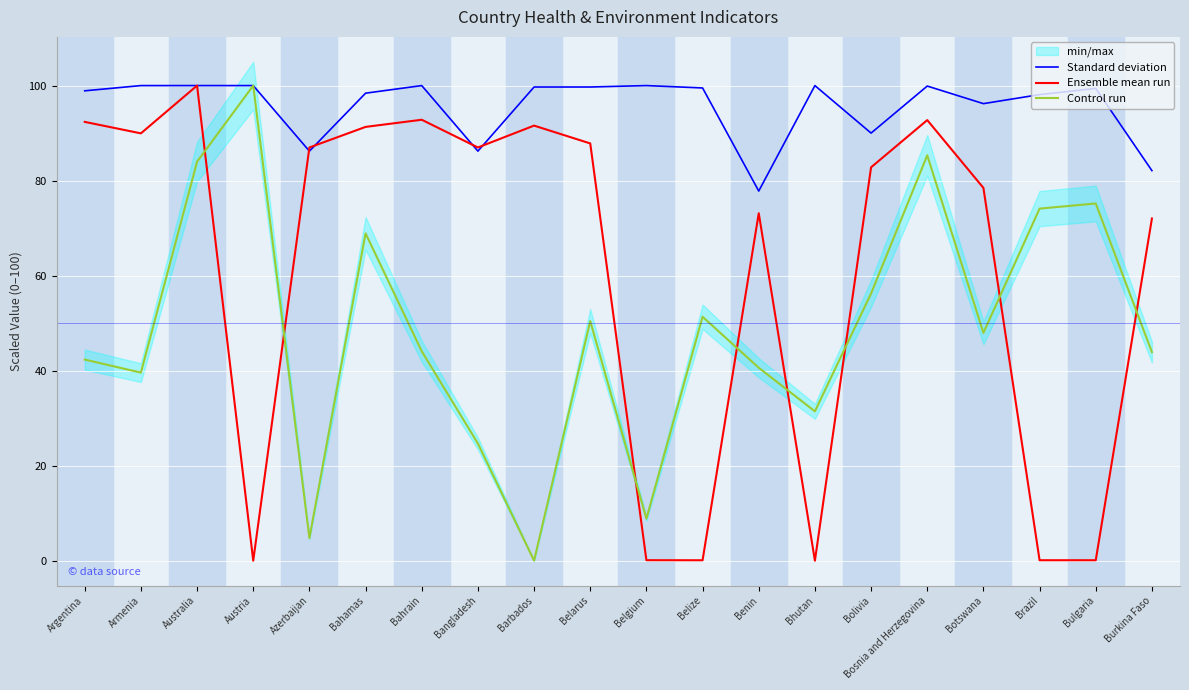

What is the minimum value for Standard deviation?

77.8